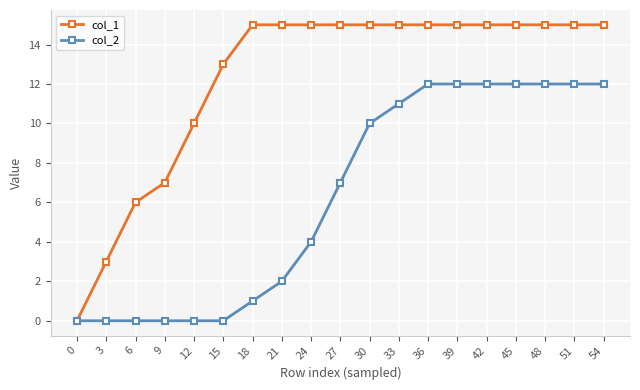

Where is col_1 nearest to the value 7?

9